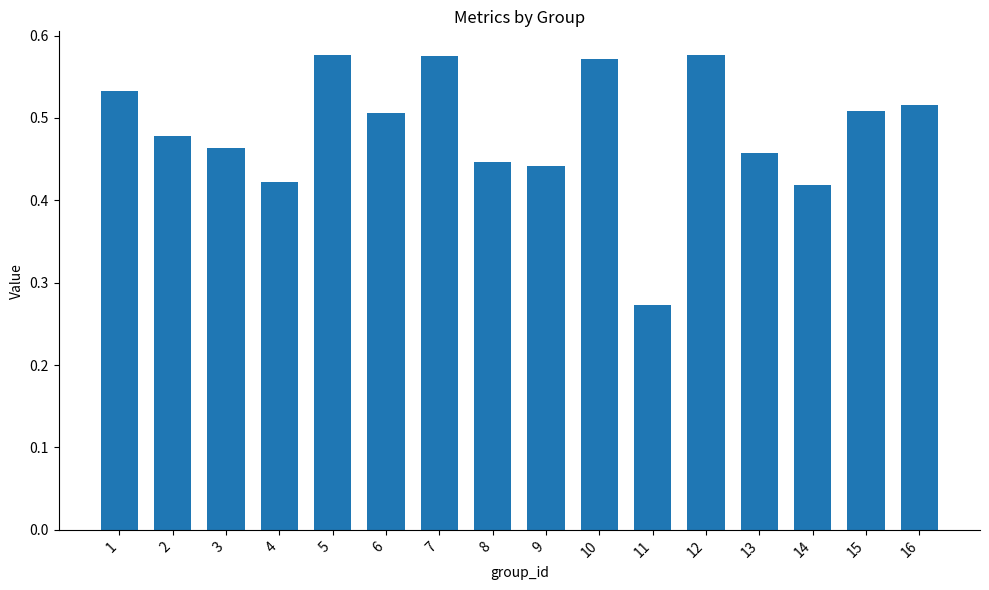

True or false: the data shows 0.2 at 4.

False